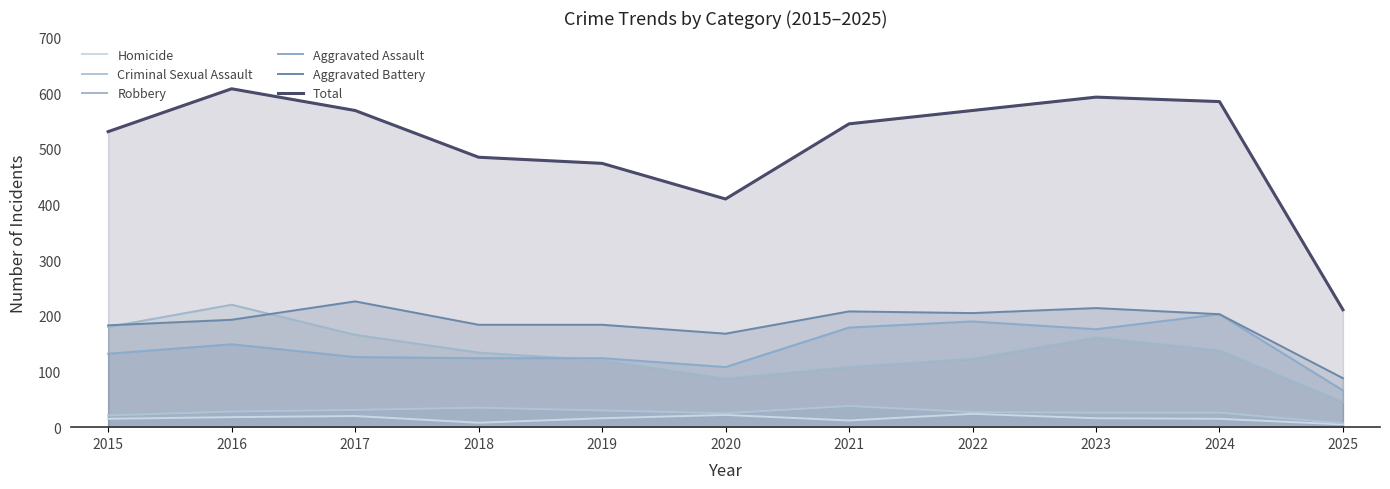

List the labels in order of Aggravated Battery value, smallest first.

2025, 2020, 2015, 2018, 2019, 2016, 2024, 2022, 2021, 2023, 2017